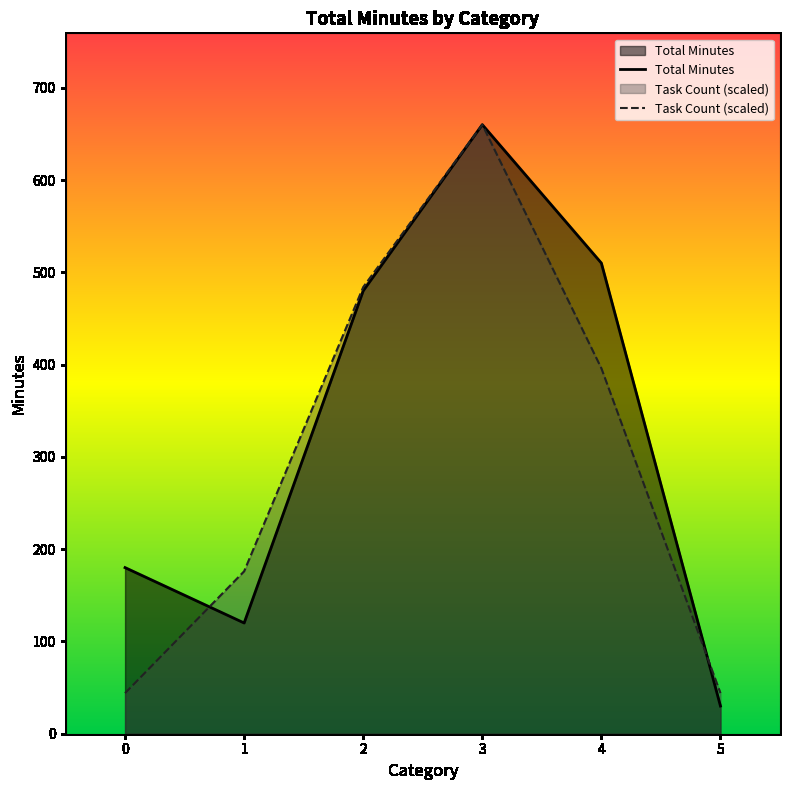

What is the smallest value displayed?

30